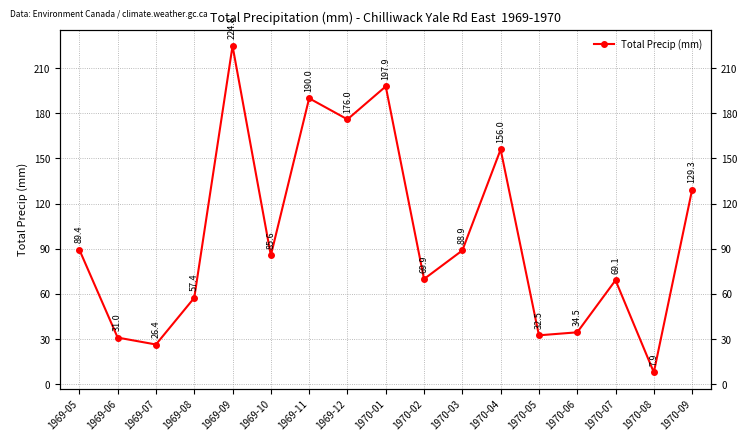

What is the value of the 15th point from the left?

69.1